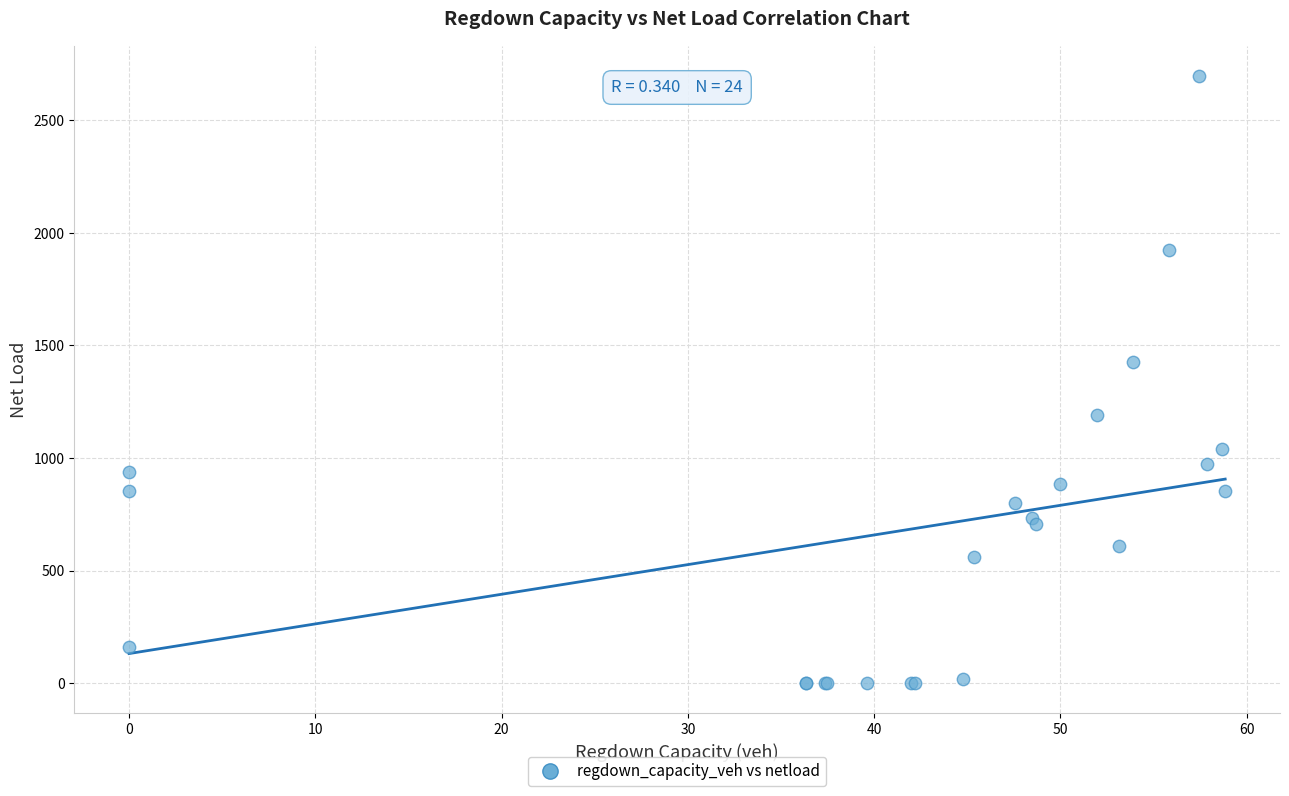

What Y value in the scatter plot is closest to 1348?

1427.0